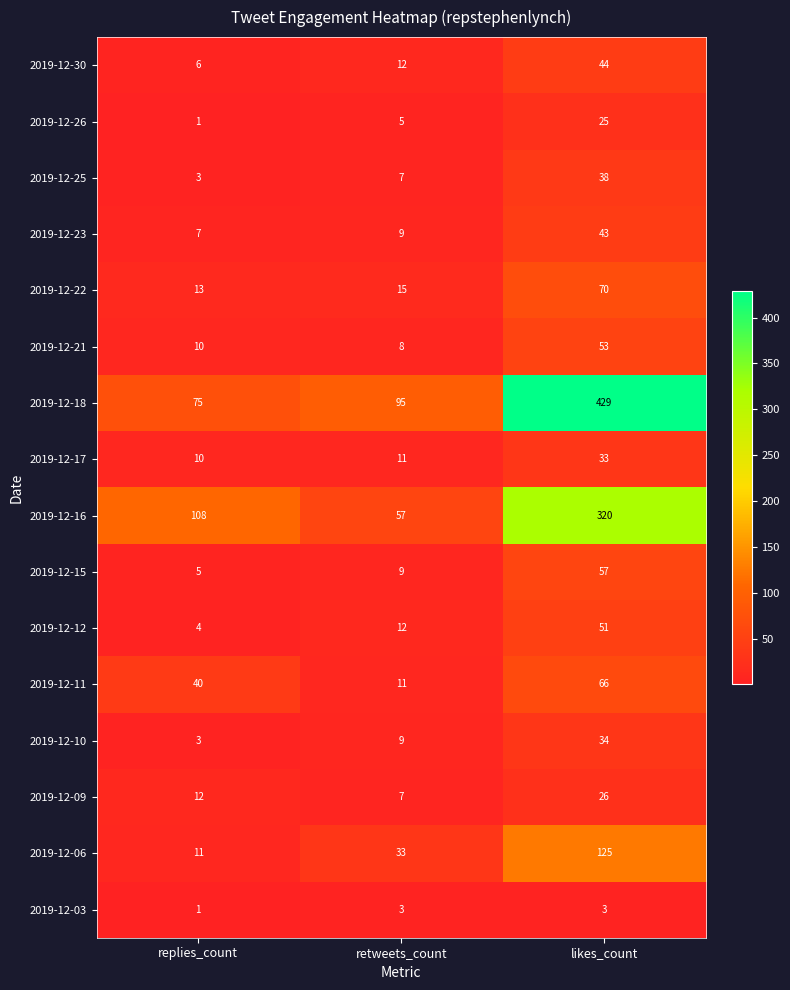

True or false: 2019-12-17 has a value of 33 at likes_count.

True